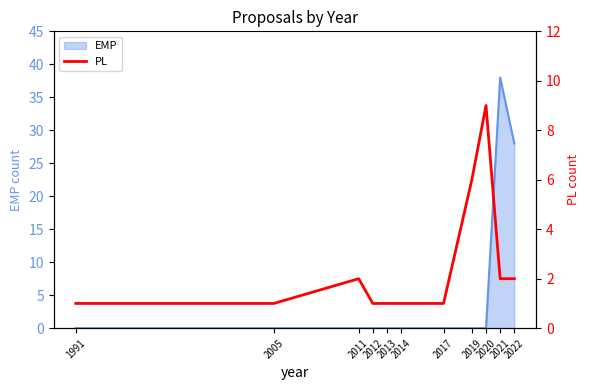

List the labels in order of value, largest first.

2020, 2019, 2011, 2021, 2022, 1991, 2005, 2012, 2013, 2014, 2017